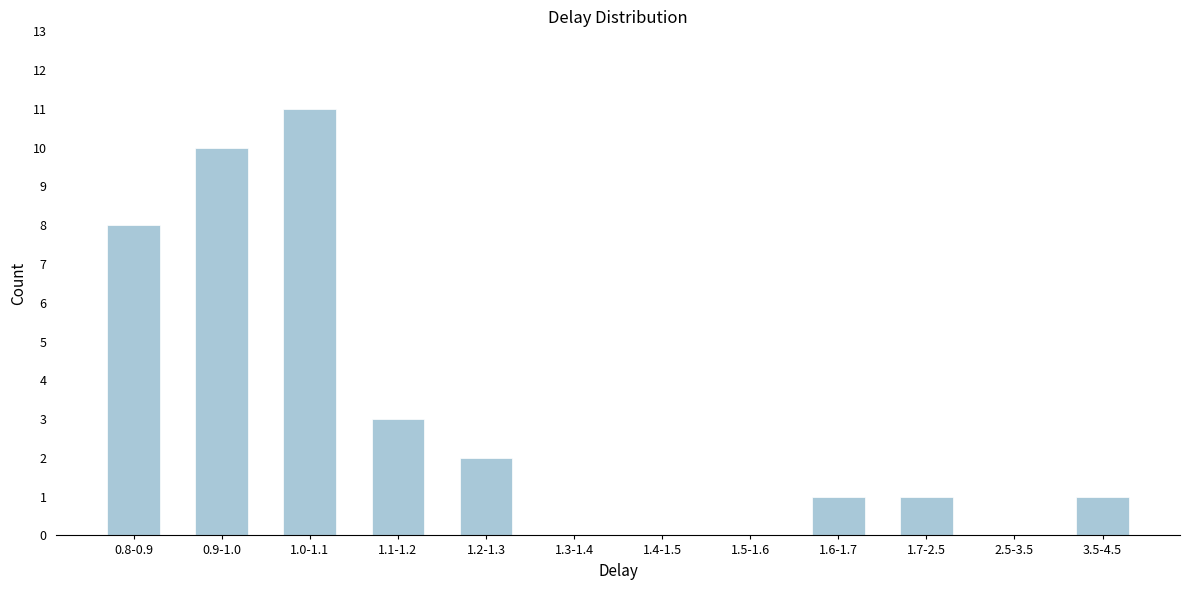

Reading left to right, list all the values displayed in this chart.

0.8-0.9=8	0.9-1.0=10	1.0-1.1=11	1.1-1.2=3	1.2-1.3=2	1.3-1.4=0	1.4-1.5=0	1.5-1.6=0	1.6-1.7=1	1.7-2.5=1	2.5-3.5=0	3.5-4.5=1